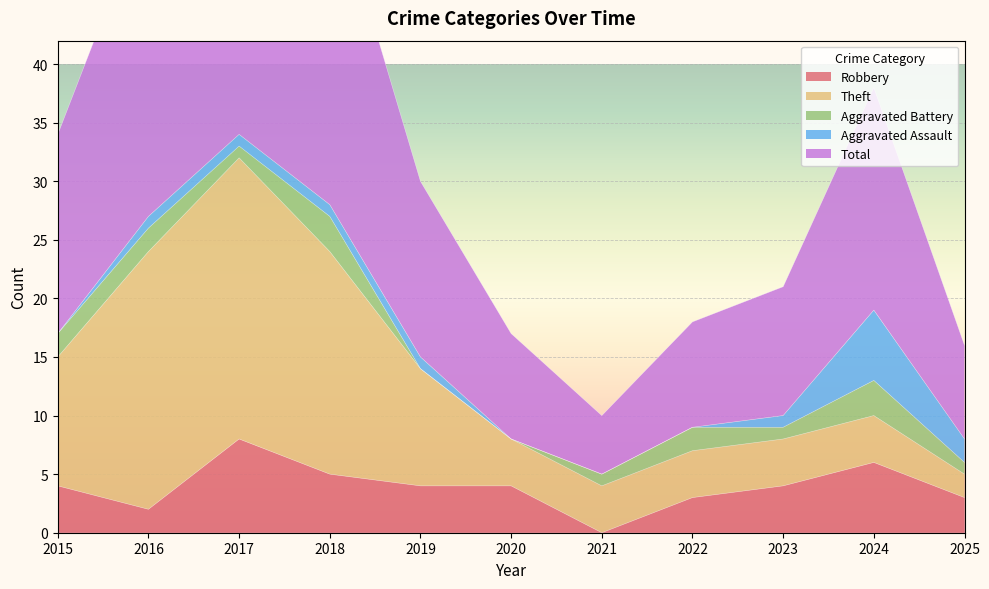

Which has a higher value, 2020 or 2016?

2020